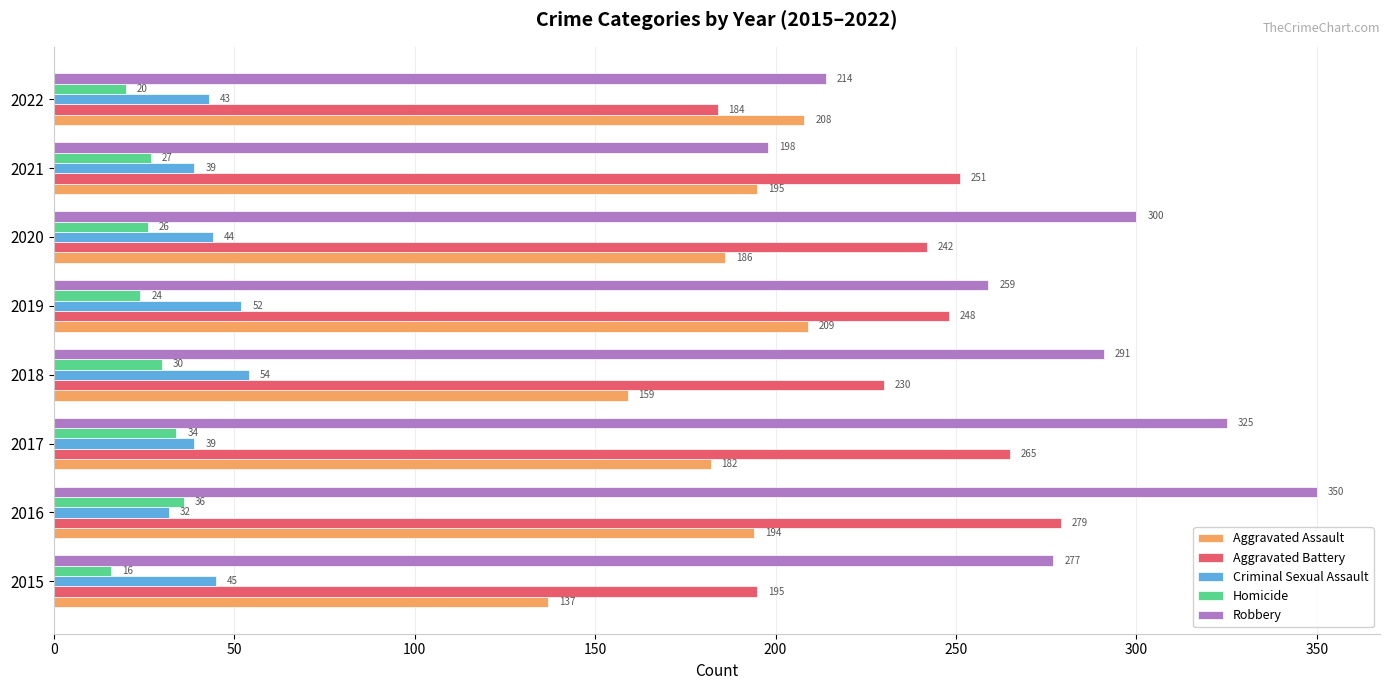

The Homicide series shows 20 at 2022. True or false?

True